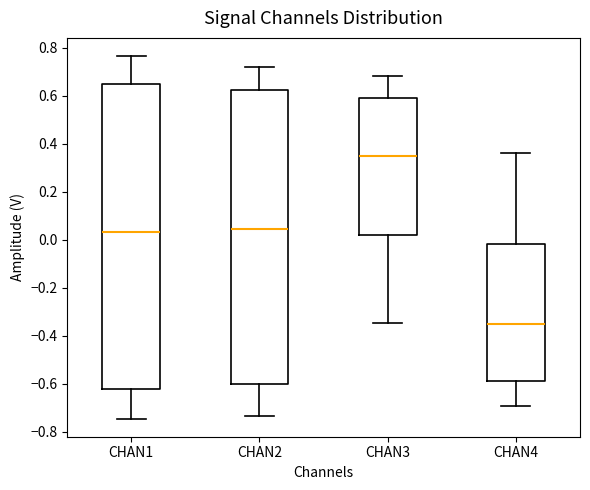

Comparing the boxes themselves (not the whiskers), which one is the tallest?

CHAN1